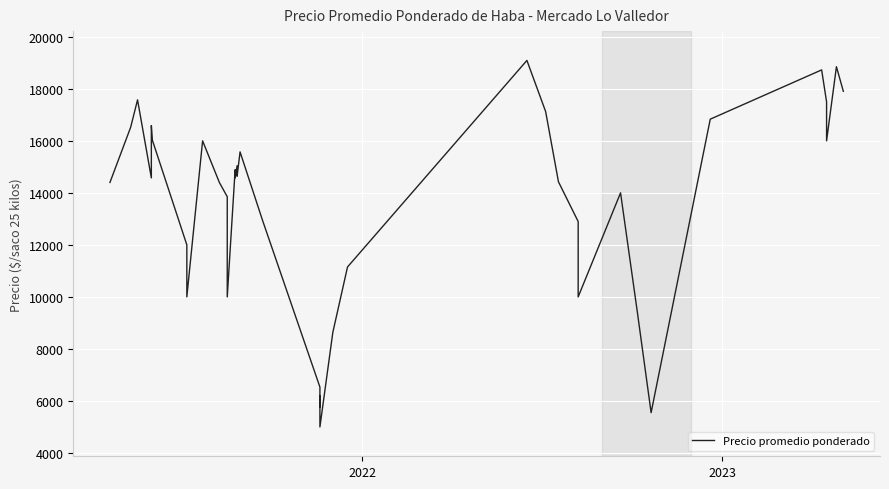

Reading left to right, what are all the values shown in this chart?

14400	16520	17575	14575	16586	16030	12000	10000	16000	14400	13850	10000	14889	14575	15042	14639	15575	12920	6533	5773	6206	5000	5000	8605	8618	11150	19091	17125	14425	12897	10000	14000	9425	5550	16833	18727	17500	16000	18850	17904